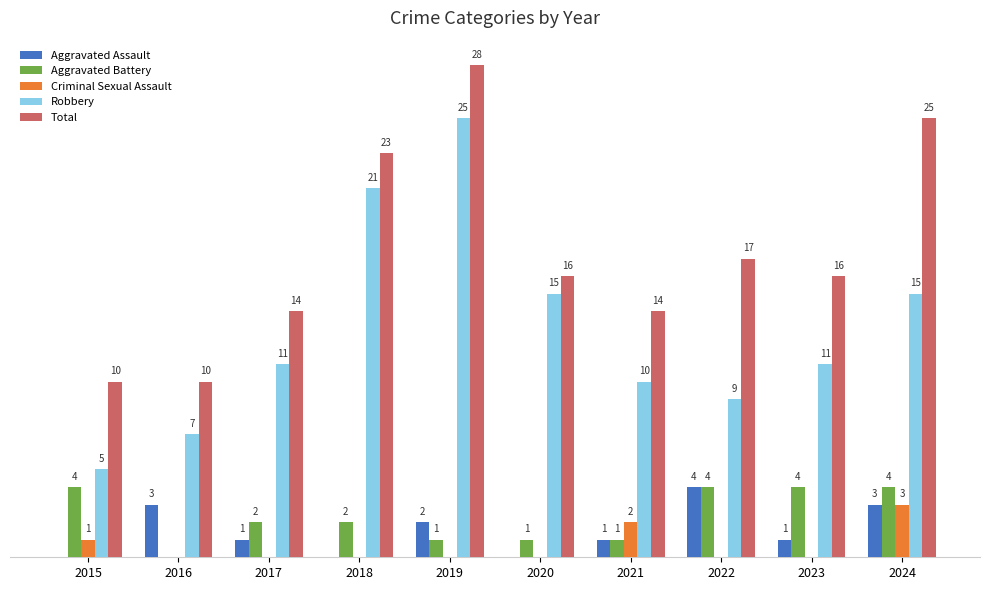

Which series changed the most between 2016 and 2024?

Total